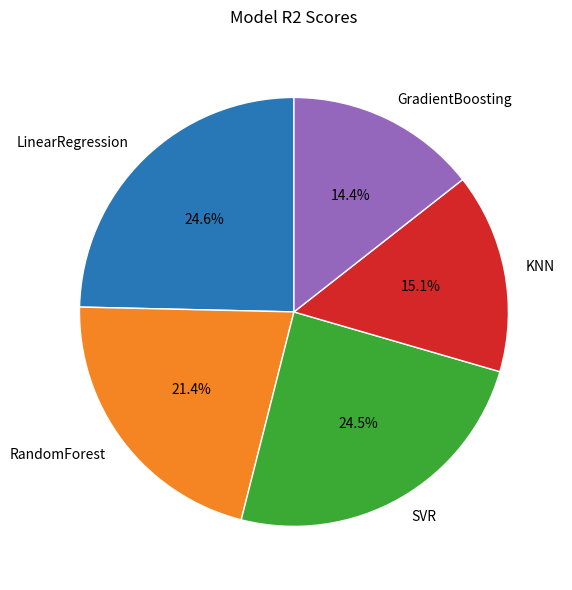

What percentage is the KNN slice, to the nearest percent?

15%